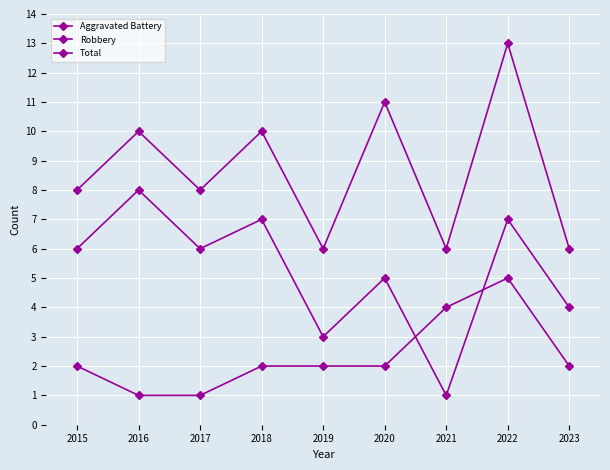

How many categories are shown in the chart?

9